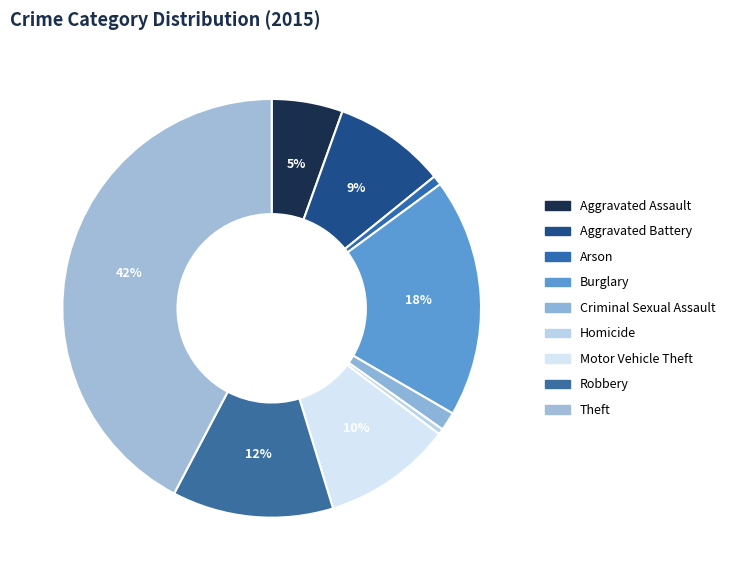

Is there any slice that represents more than half of the pie?

No